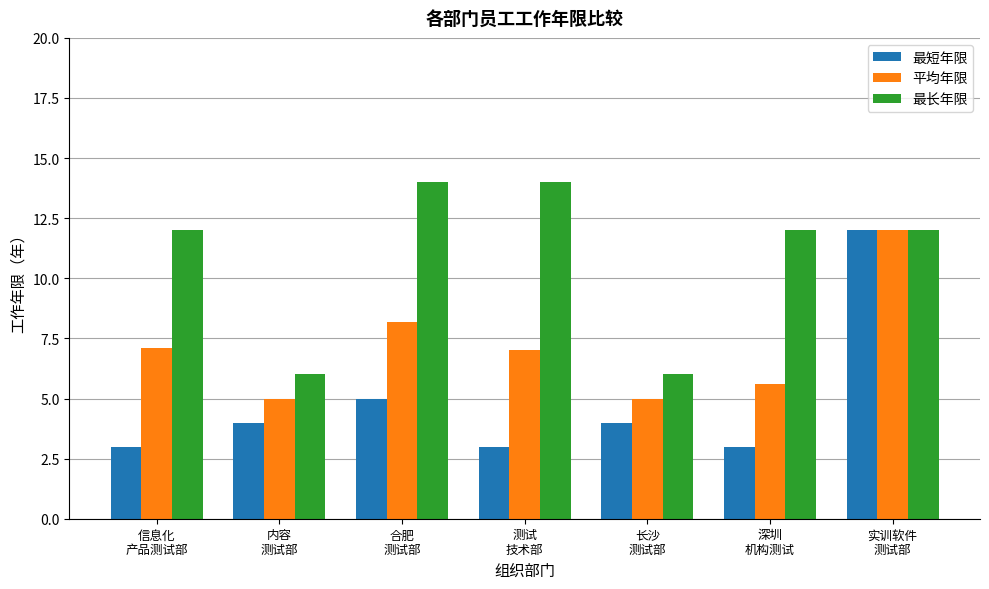

The 最短年限 series shows 4.1 at 深圳
机构测试. True or false?

False